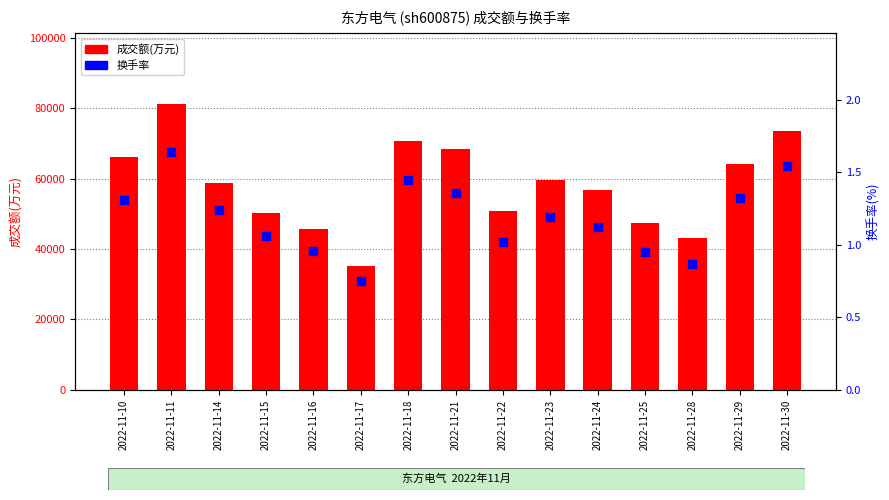

Which series contains the highest Y value?

成交额(万元)